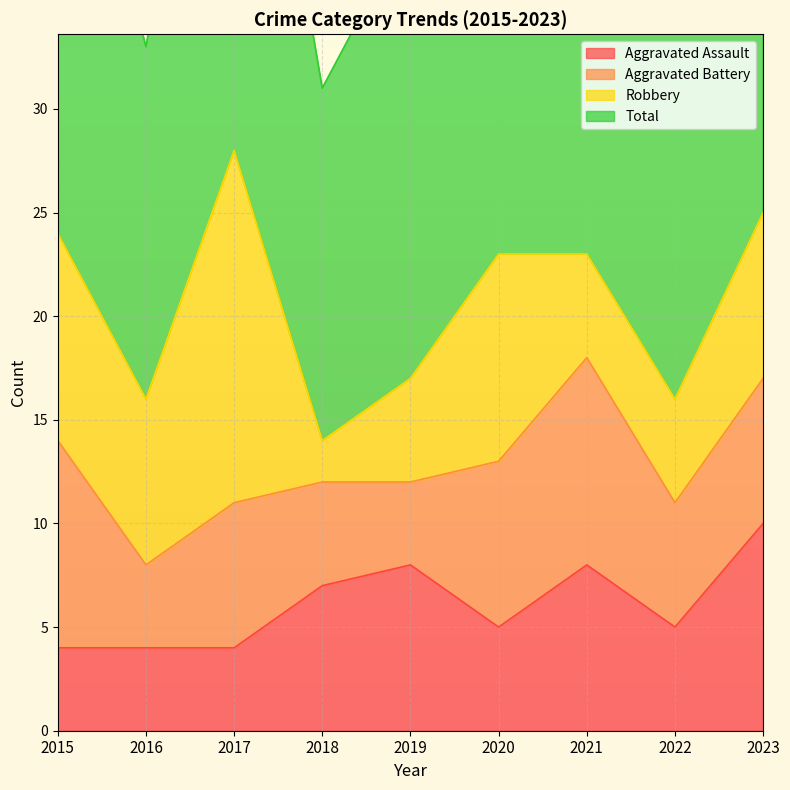

Is it true that Aggravated Assault equals 10 at 2023?

True